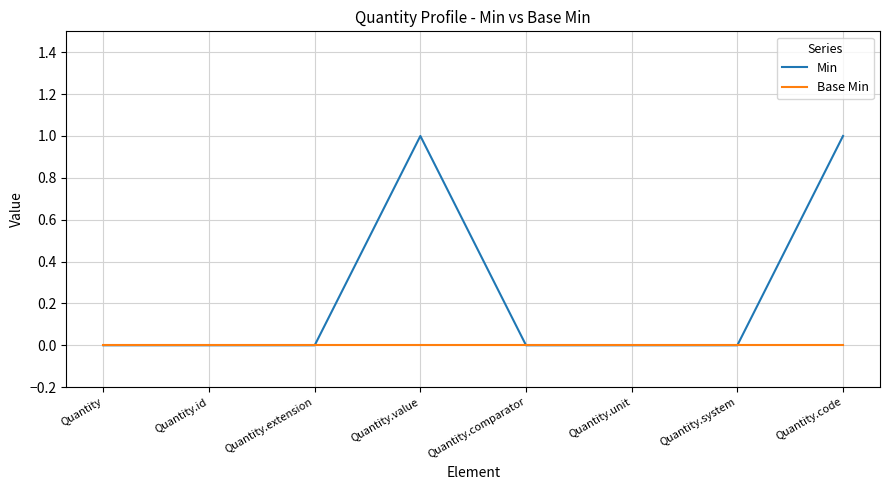

At Quantity.value, list the series in order from largest to smallest.

Min, Base Min